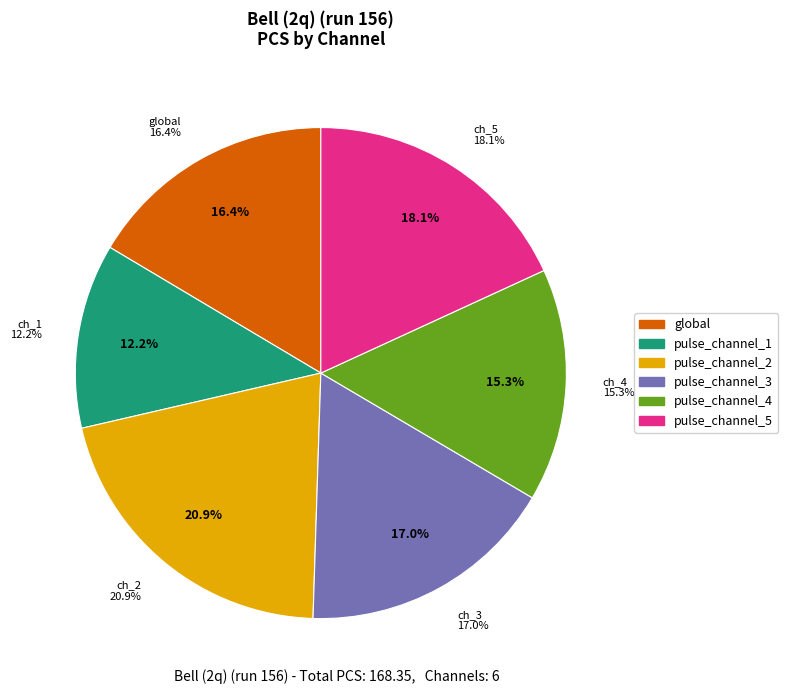

What percentage is the global slice, to the nearest percent?

16%